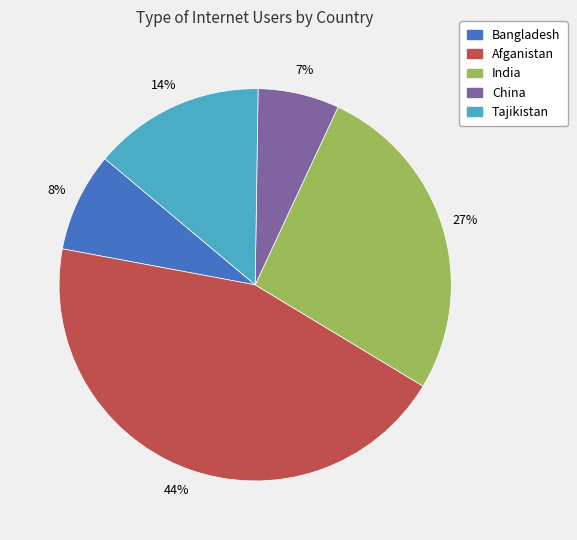

To the nearest percent, what percentage of the pie is Bangladesh?

8%